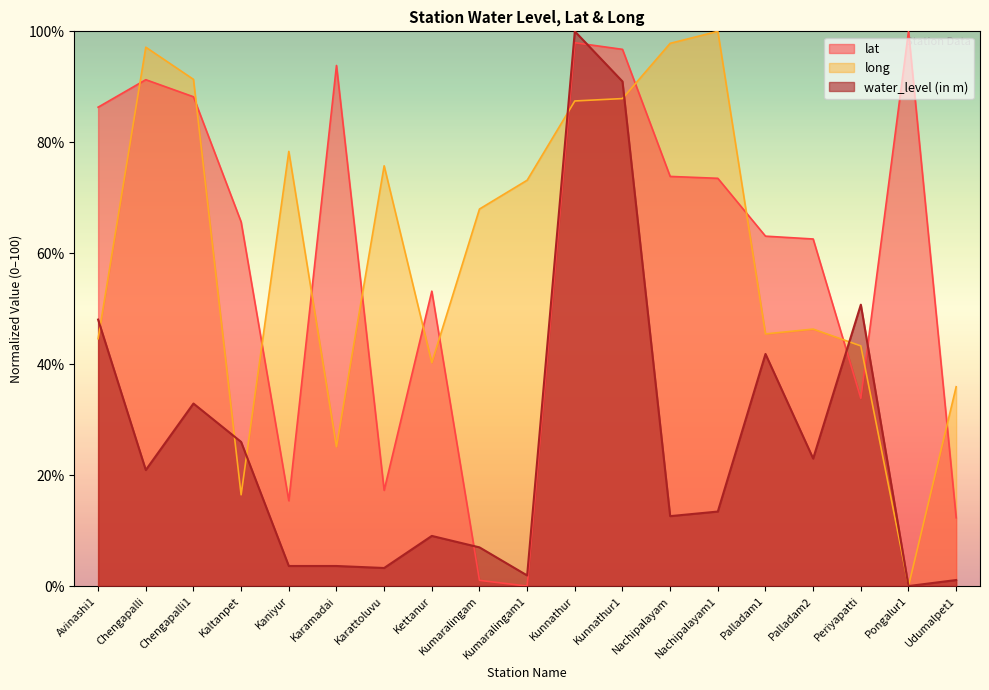

What is the label of the 5th point from the right?

Palladam1